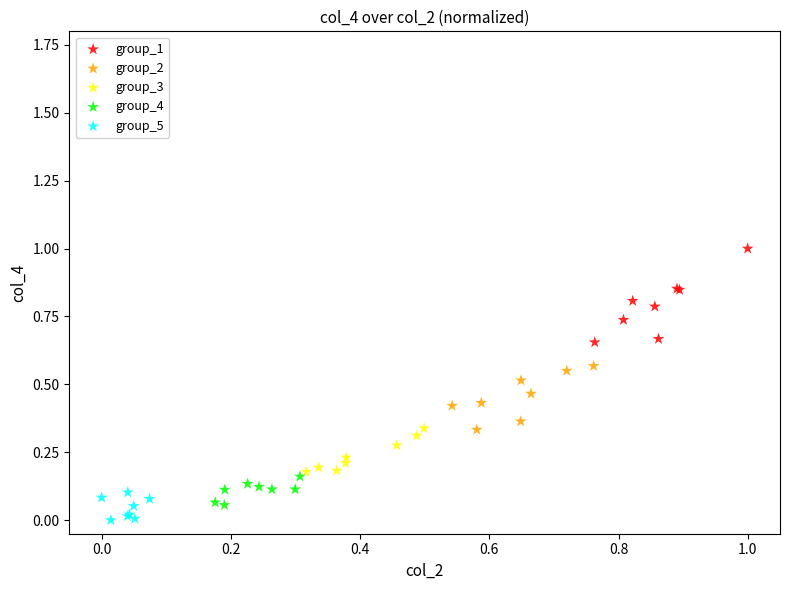

Which series contains the highest Y value?

group_1